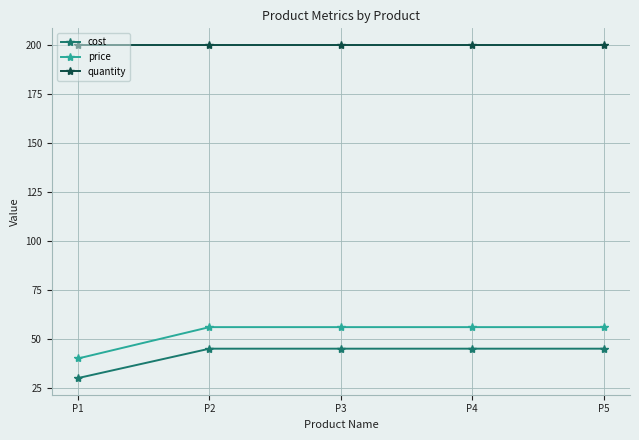

Count the number of data series in this chart.

3